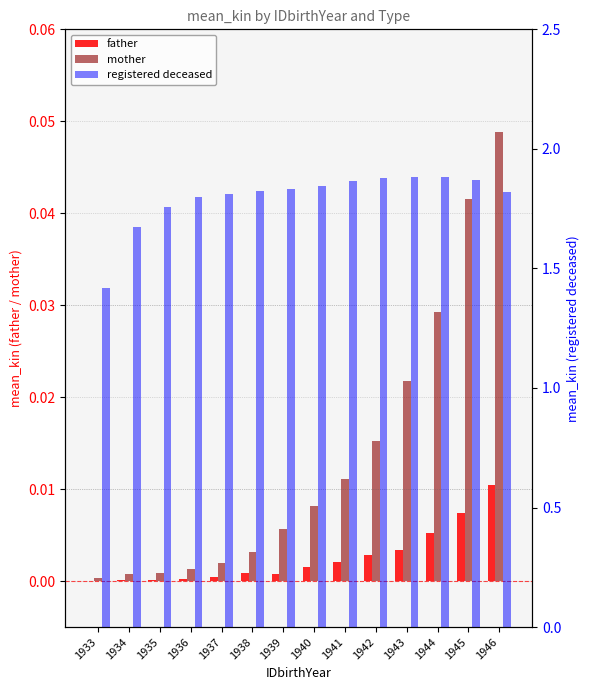

The mother series shows 0.1 at 1946. True or false?

False